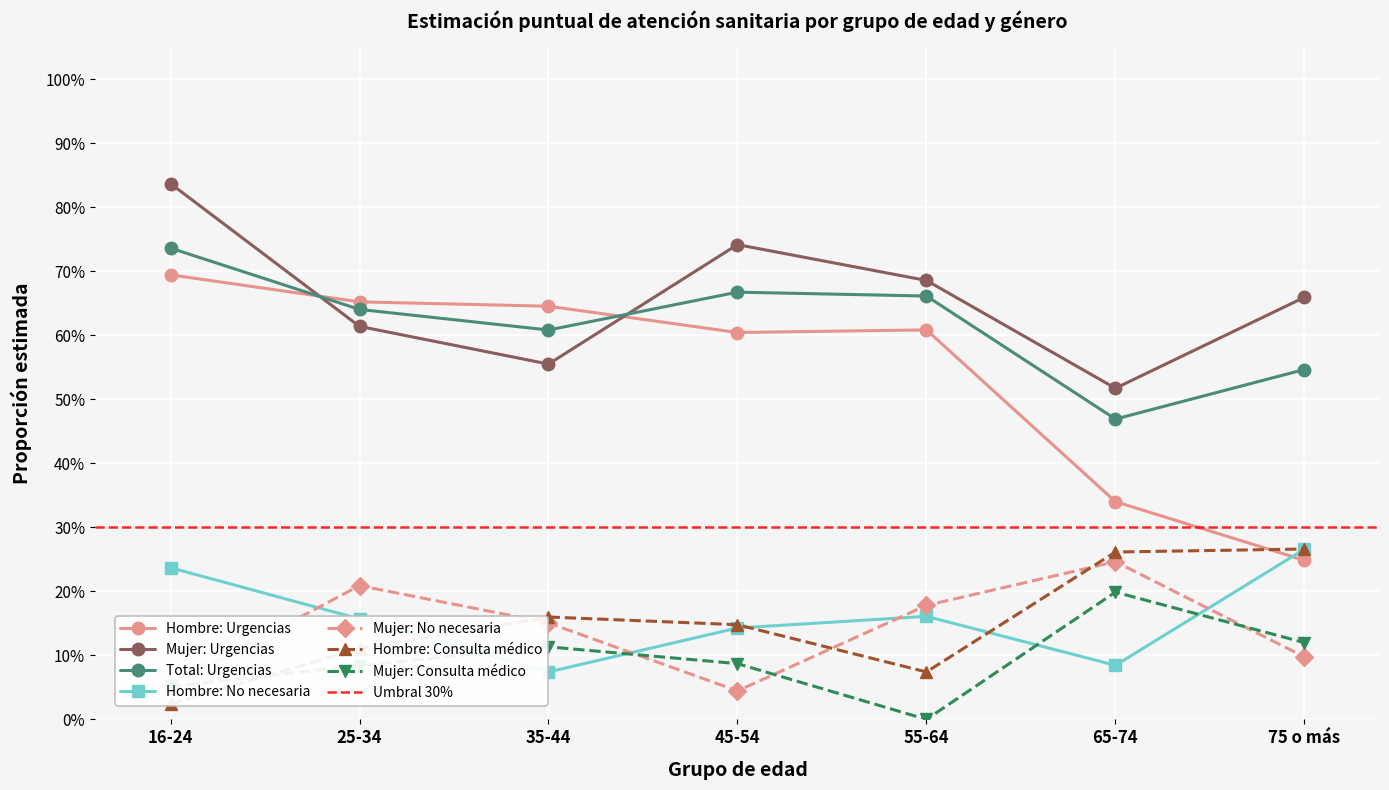

True or false: Total Estimación puntual Urgencias has more than 0 interior local peaks.

True